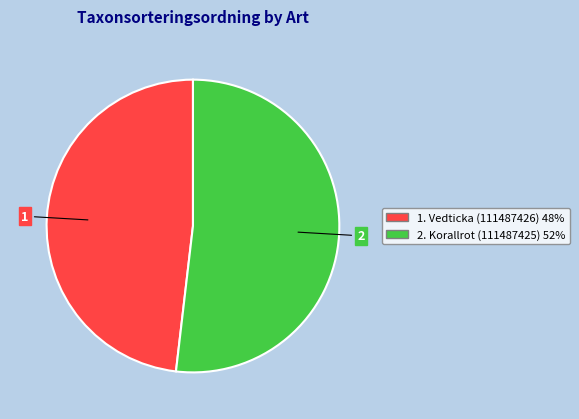

How many slices are in this pie chart?

2